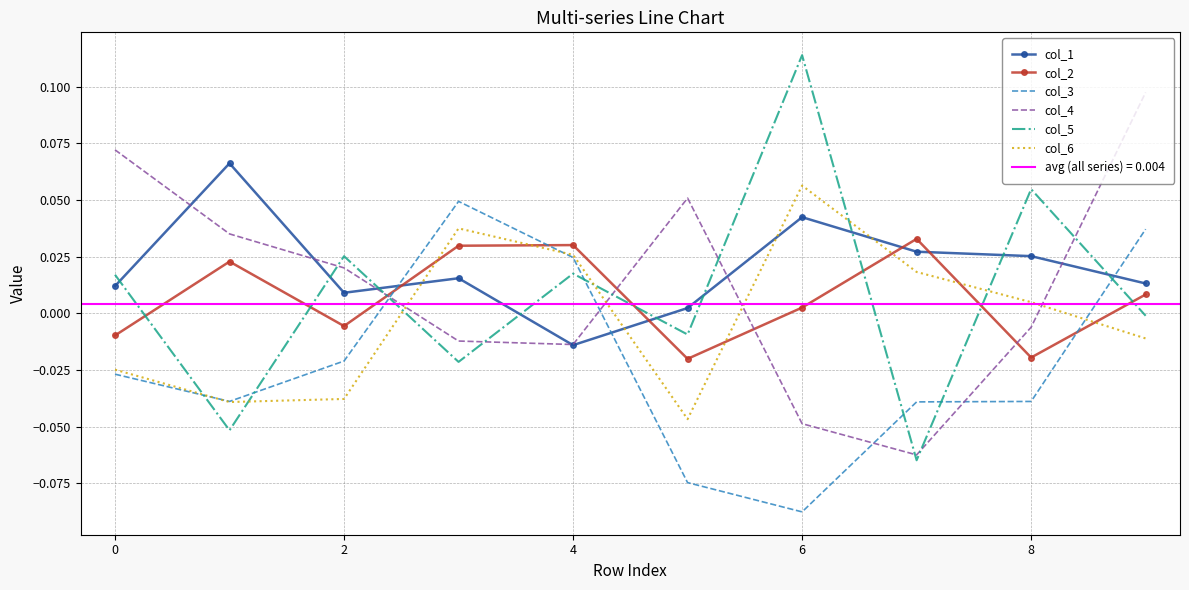

List the series in order of their peak value, highest first.

col_5, col_4, col_1, col_6, col_3, col_2